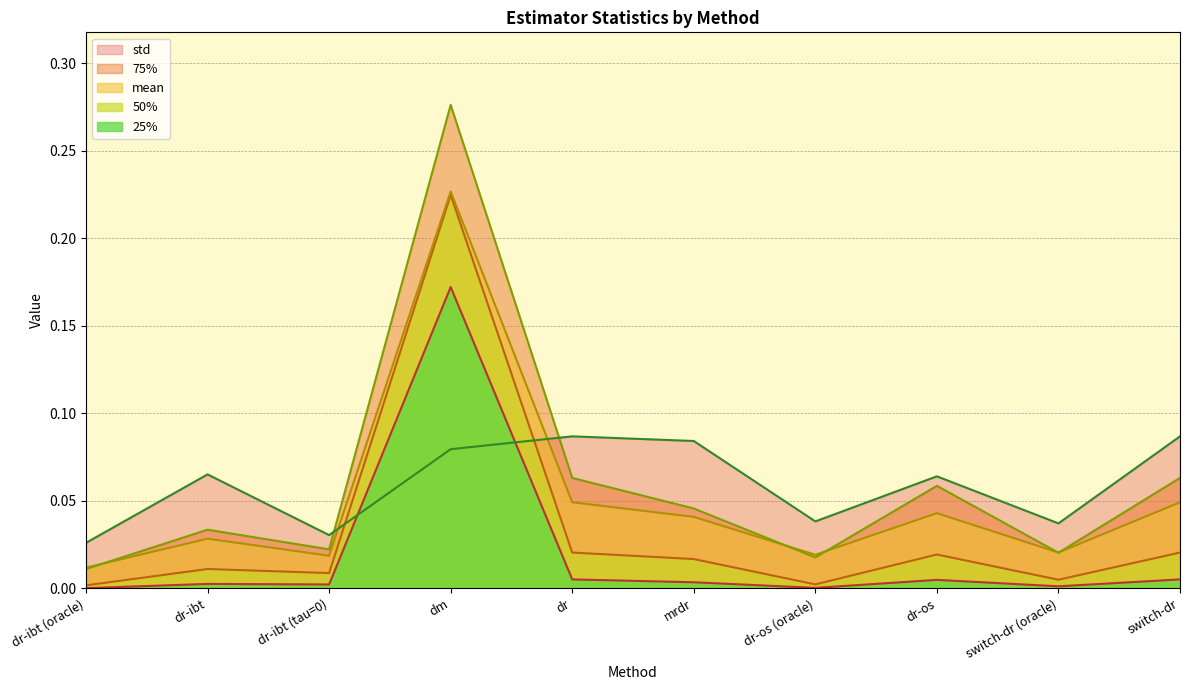

Reading right to left, list all the values displayed in this chart.

mean: 0.0	0.0	0.0	0.0	0.0	0.0	0.2	0.0	0.0	0.0
25%: 0.0	0.0	0.0	0.0	0.0	0.0	0.2	0.0	0.0	0.0
50%: 0.0	0.0	0.0	0.0	0.0	0.0	0.2	0.0	0.0	0.0
75%: 0.1	0.0	0.1	0.0	0.0	0.1	0.3	0.0	0.0	0.0
std: 0.1	0.0	0.1	0.0	0.1	0.1	0.1	0.0	0.1	0.0